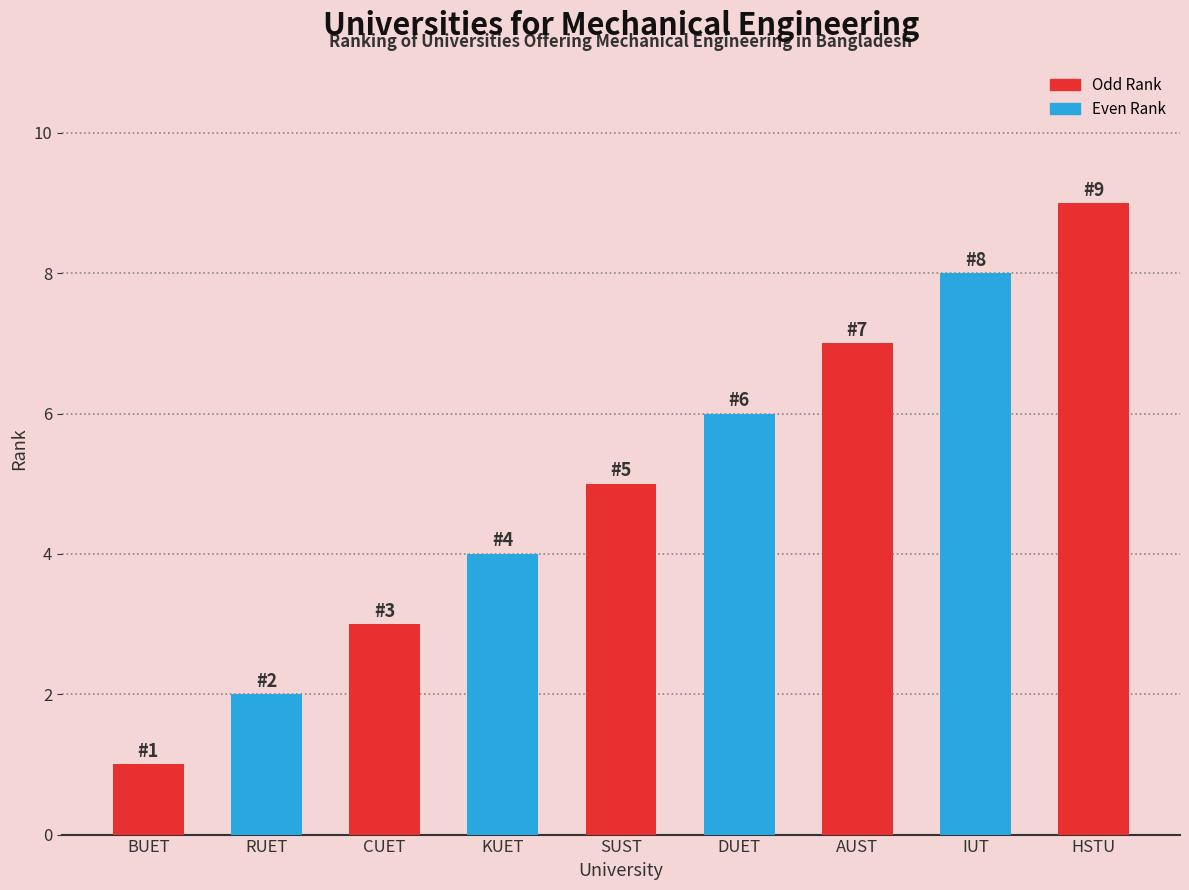

What is the ratio of the value at HSTU to the value at AUST?

1.3